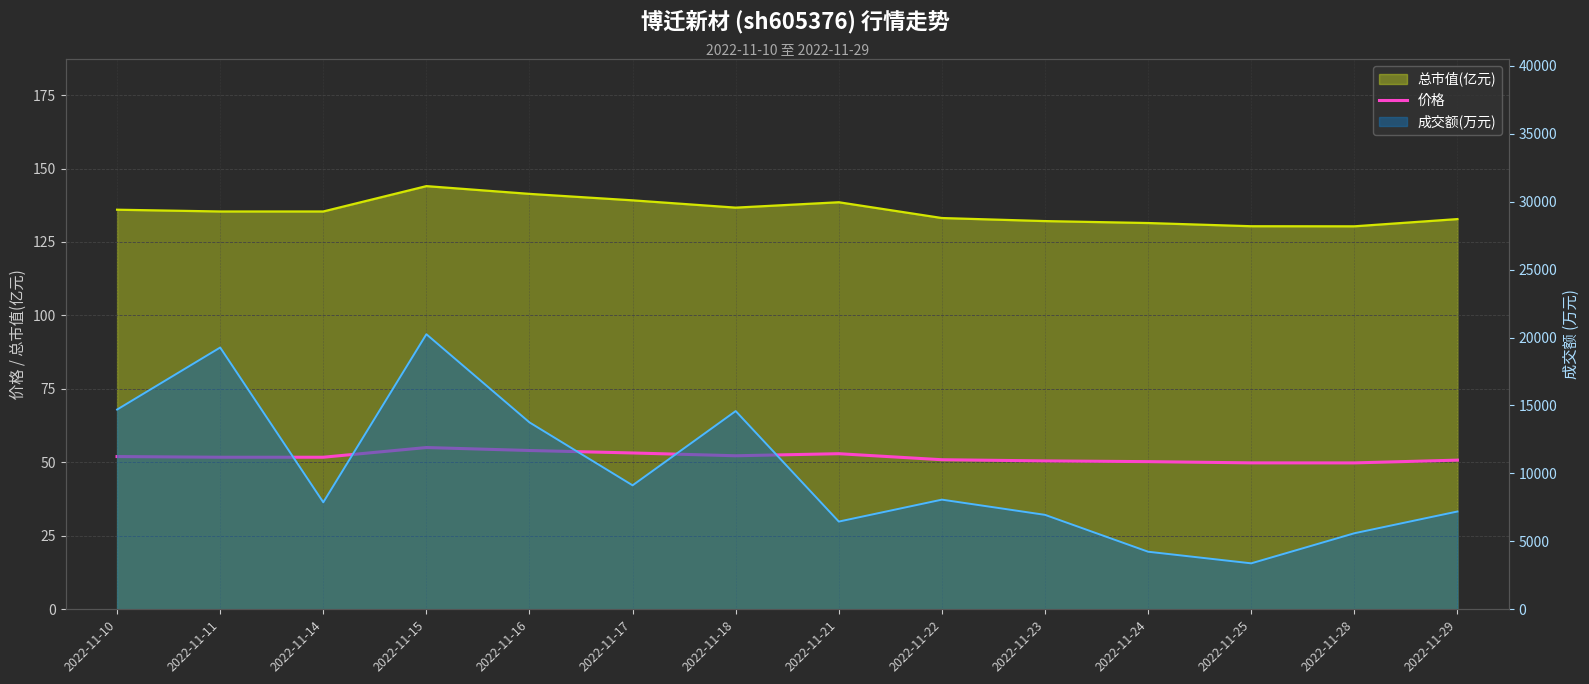

Rank the categories by value from lowest to highest.

2022-11-28, 2022-11-25, 2022-11-24, 2022-11-23, 2022-11-29, 2022-11-22, 2022-11-11, 2022-11-14, 2022-11-10, 2022-11-18, 2022-11-21, 2022-11-17, 2022-11-16, 2022-11-15